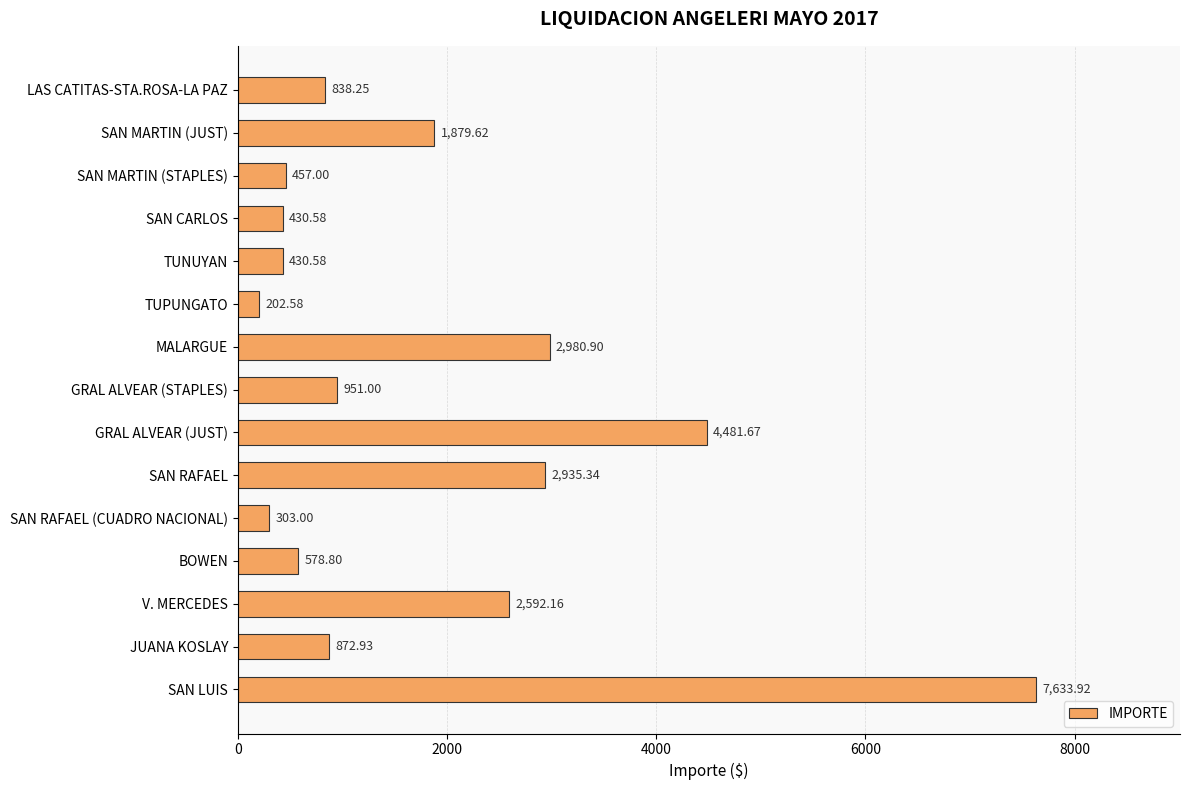

What is the label of the 9th bar from the top?

GRAL ALVEAR (JUST)